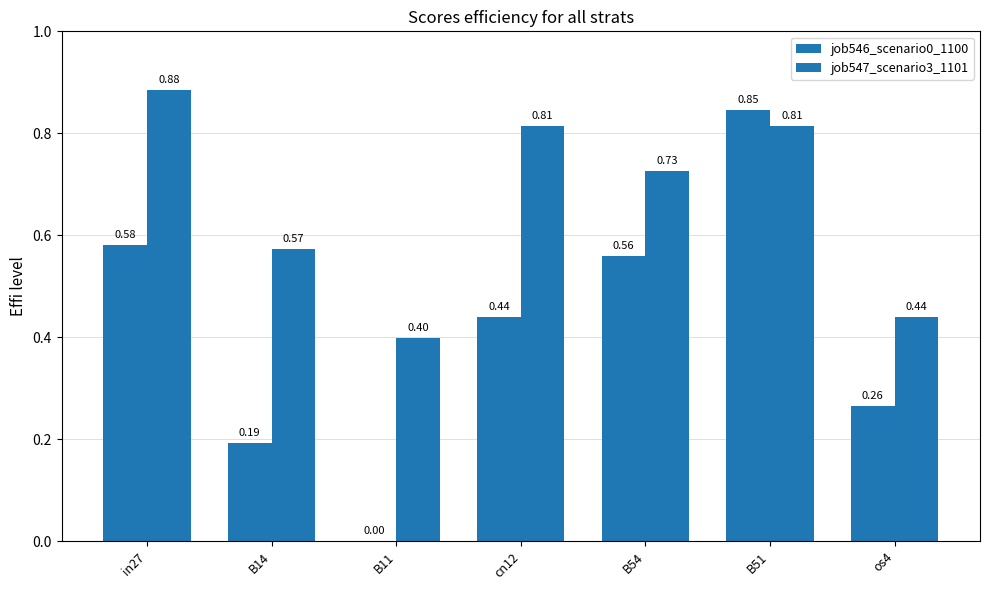

The value of job546_scenario0_1100 at os4 is 0.4. True or false?

False